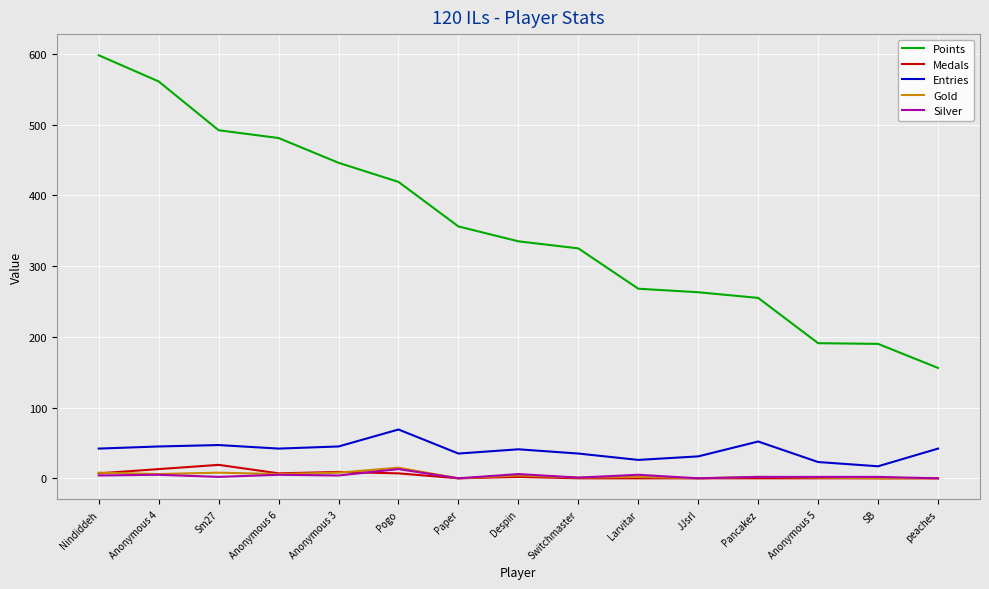

Which series has the largest total across all categories?

Points